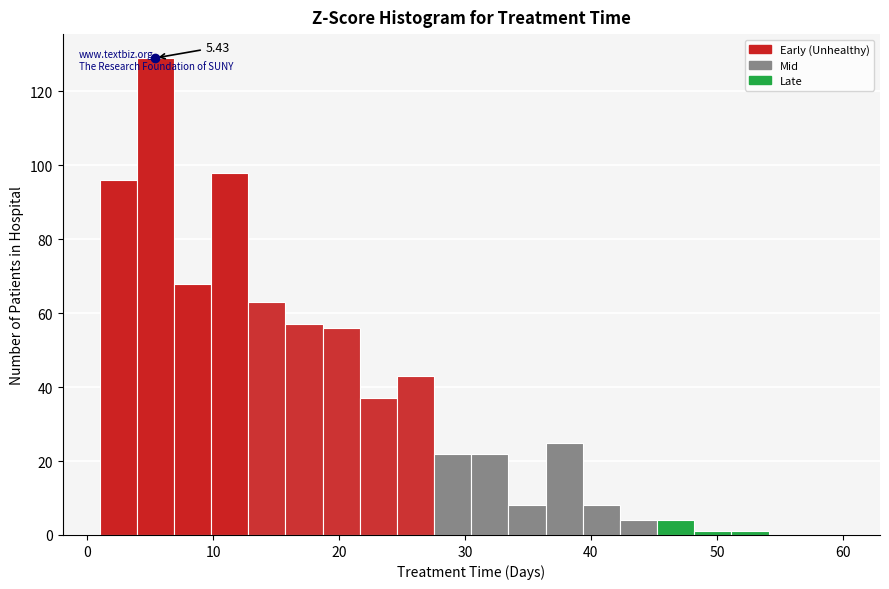

Read against the x-axis, roughly where is the centre of the tallest bar?

5